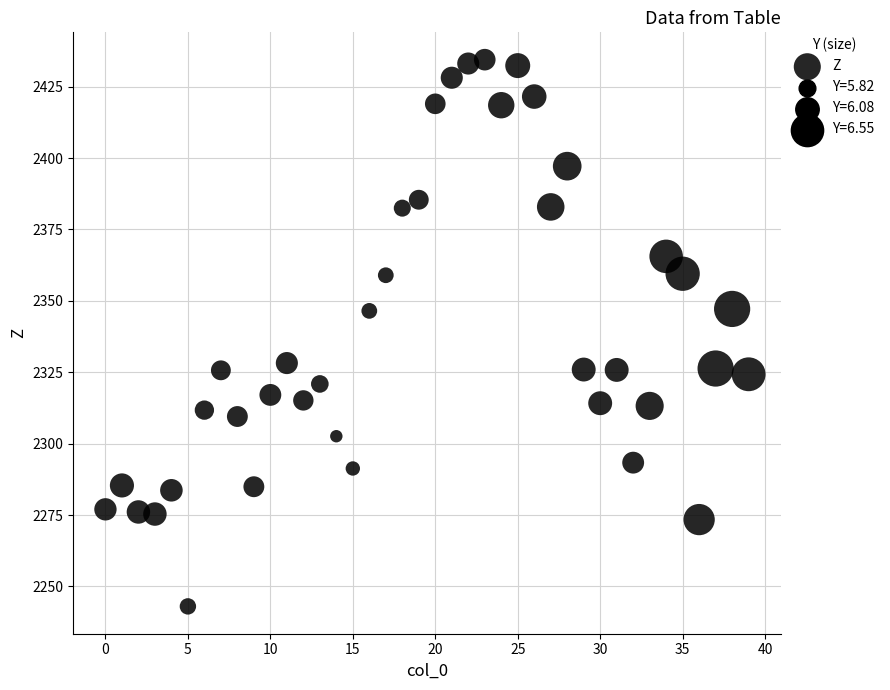

What is the range of Y values (max minus min)?

191.5